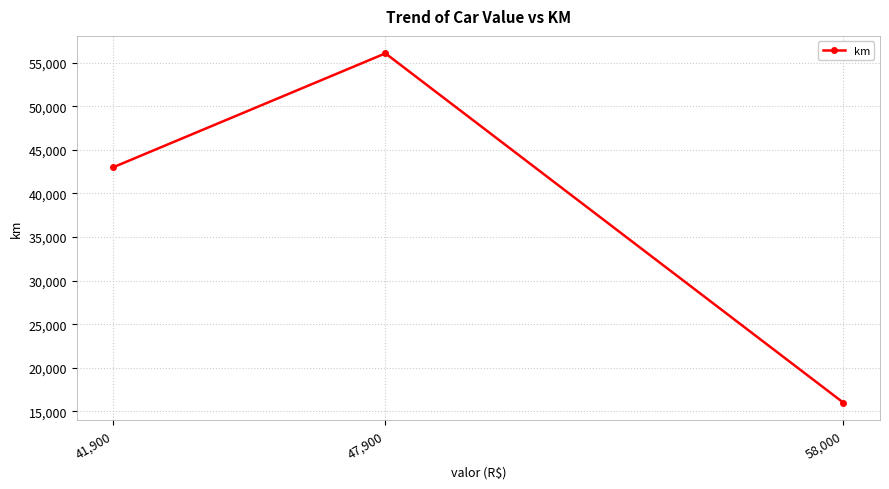

Read the value at 47,900.

56054